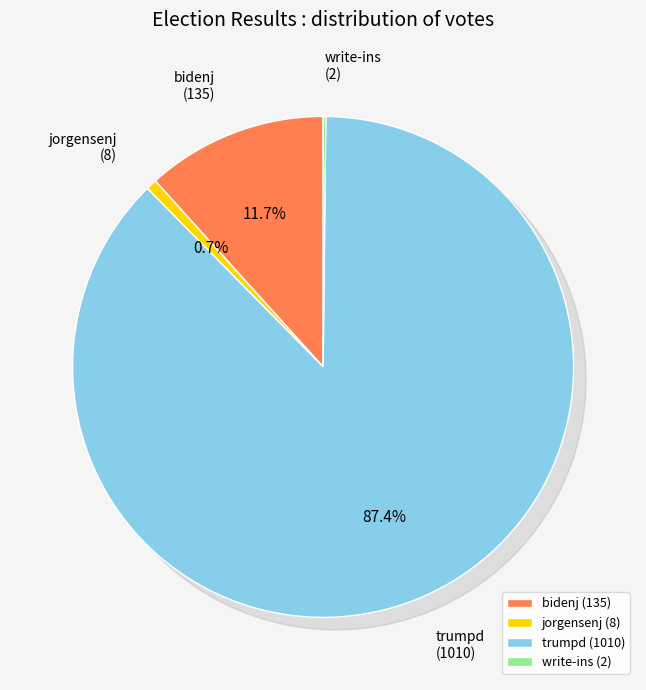

True or false: jorgensenj accounts for 11% of the total.

False